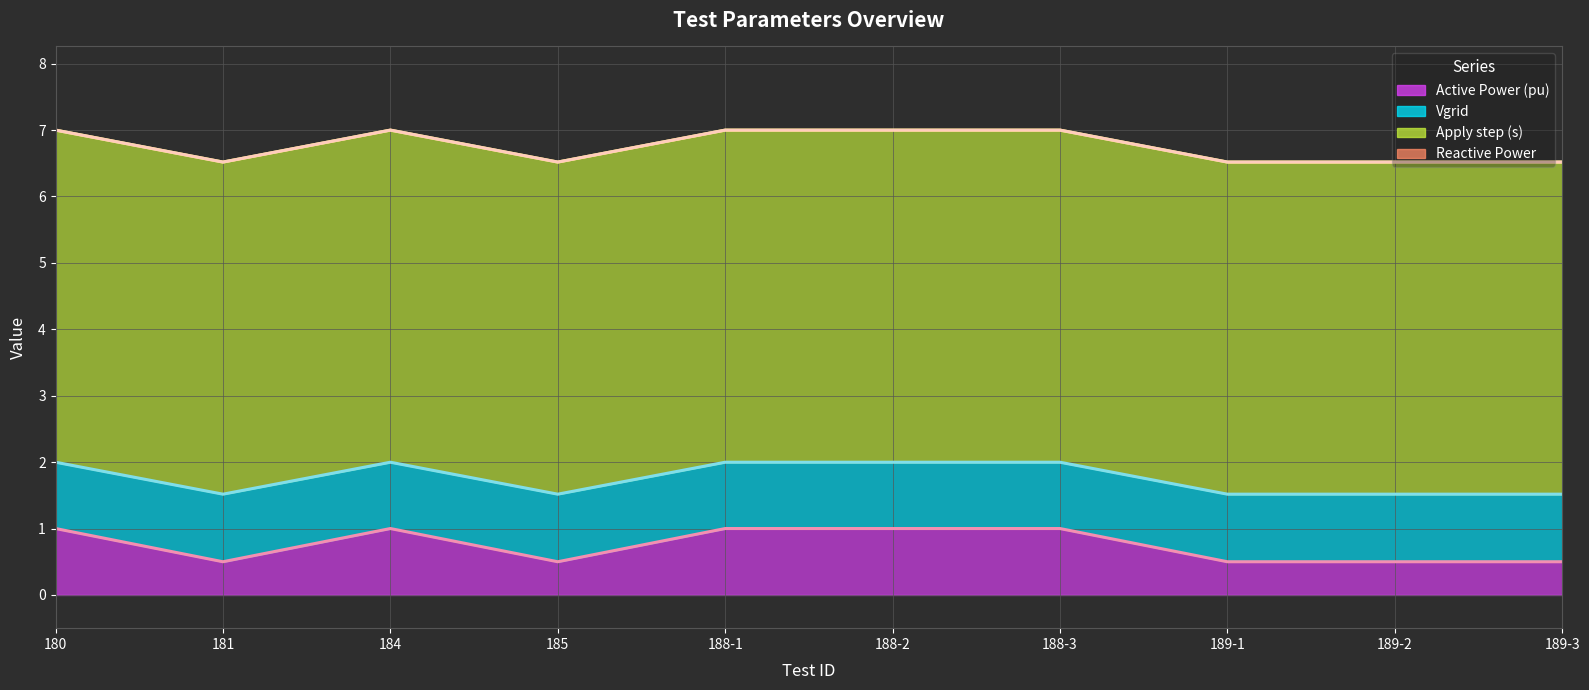

Is it true that Reactive Power (line) equals 6.5 at 189-3?

True